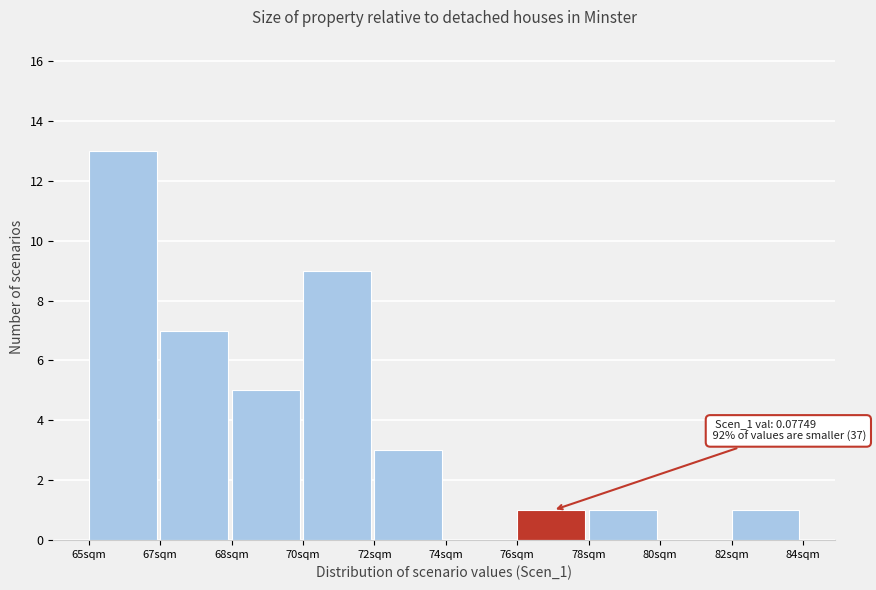

Reading left to right, list all the values displayed in this chart.

65sqm=13	67sqm=7	68sqm=5	70sqm=9	72sqm=3	74sqm=0	76sqm=1	78sqm=1	80sqm=0	82sqm=1